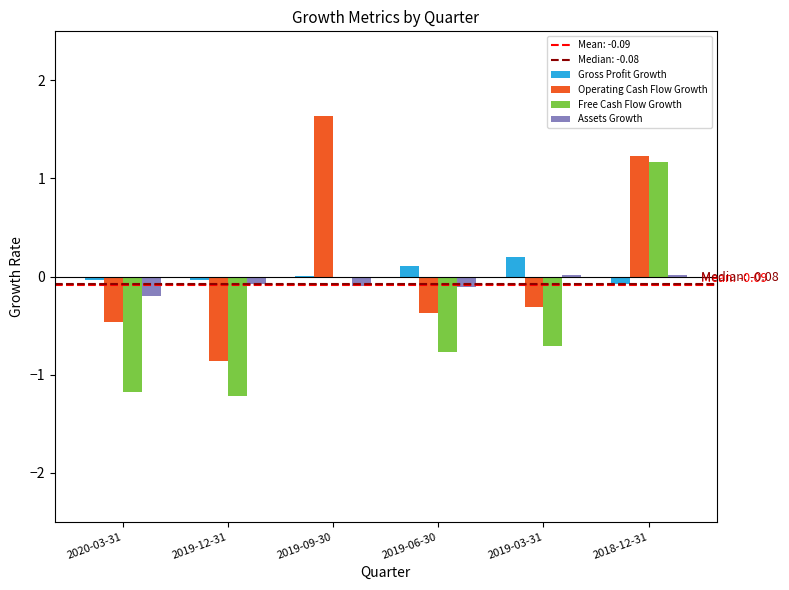

What is the maximum value shown in the chart?

1.6